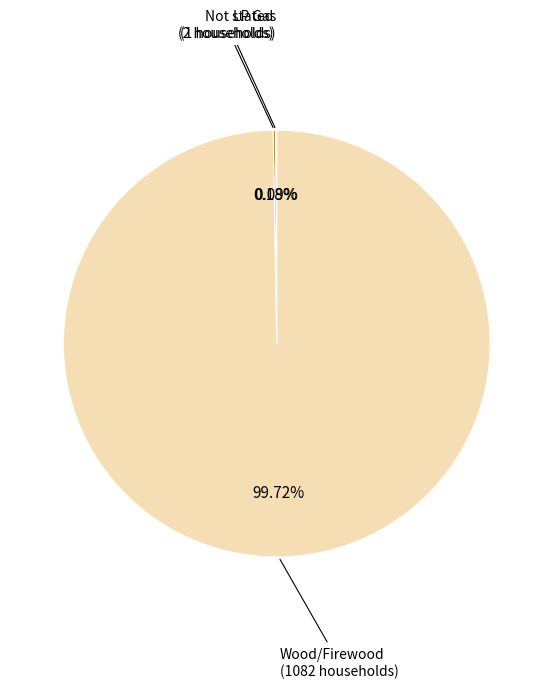

Does any single category account for the majority?

Yes